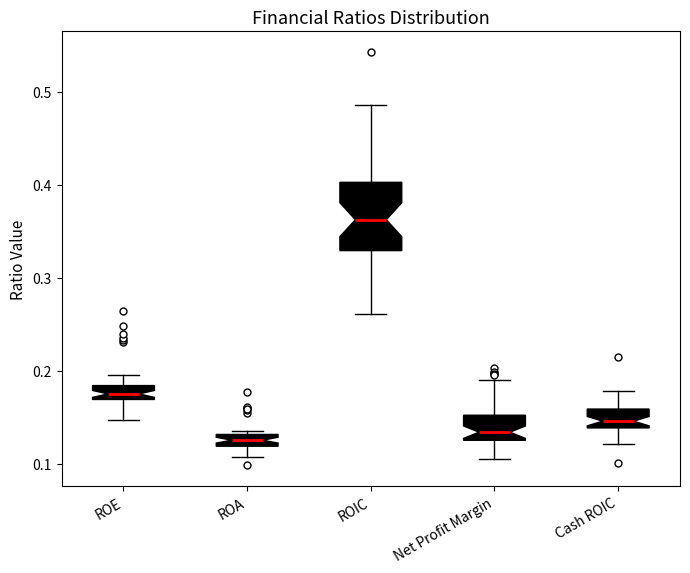

Comparing the boxes themselves (not the whiskers), which one is the tallest?

ROIC